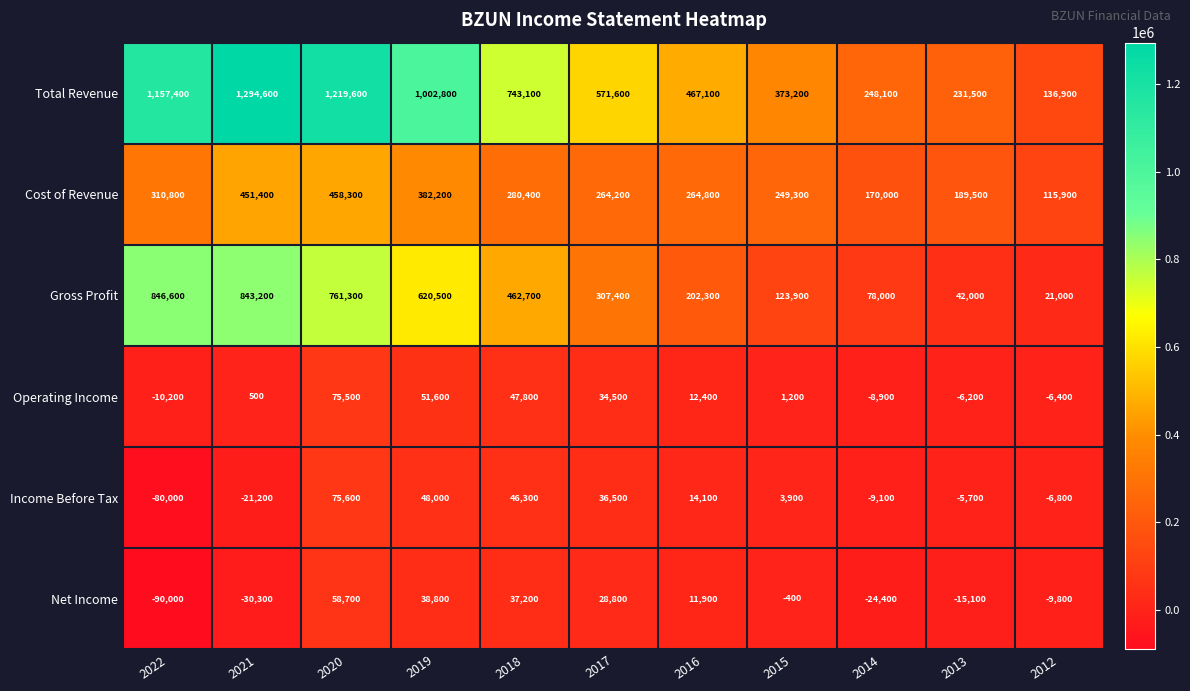

How many series are shown in this chart?

6